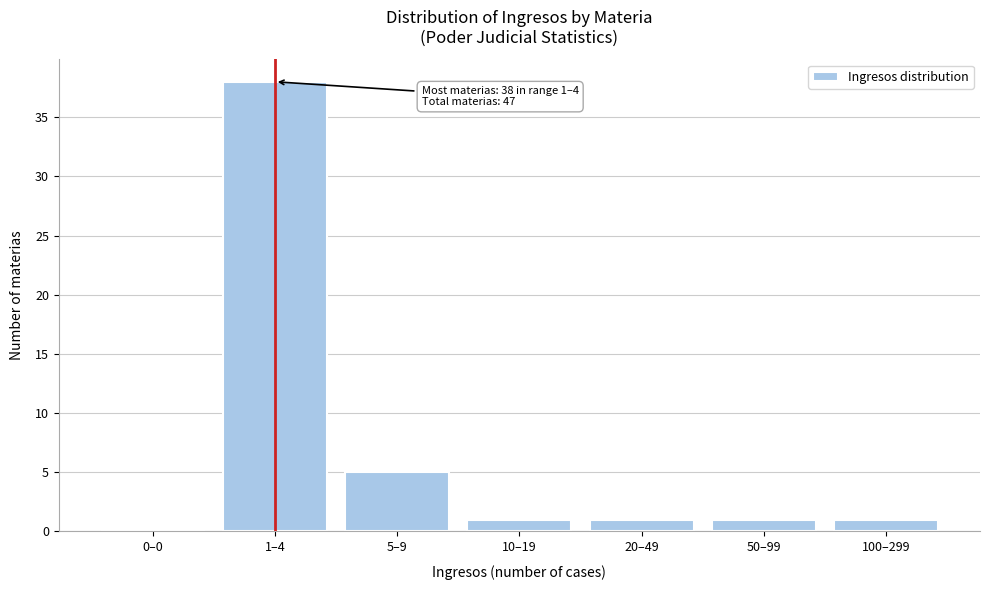

Reading left to right, transcribe all the data shown in this chart.

0–0=0	1–4=38	5–9=5	10–19=1	20–49=1	50–99=1	100–299=1